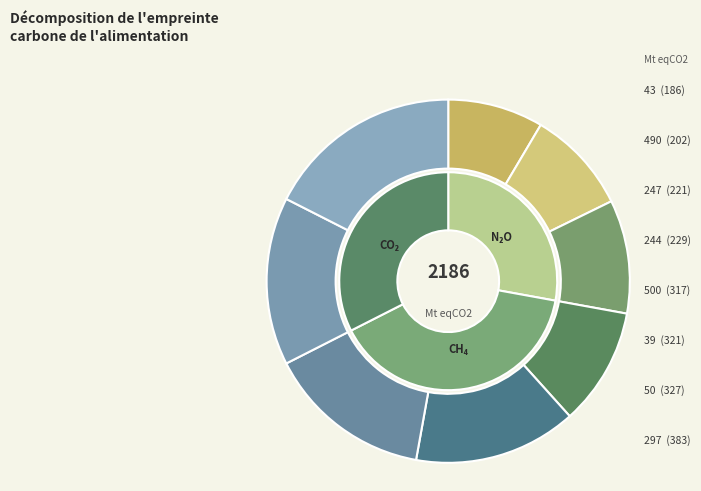

Count the number of slices in the pie.

8